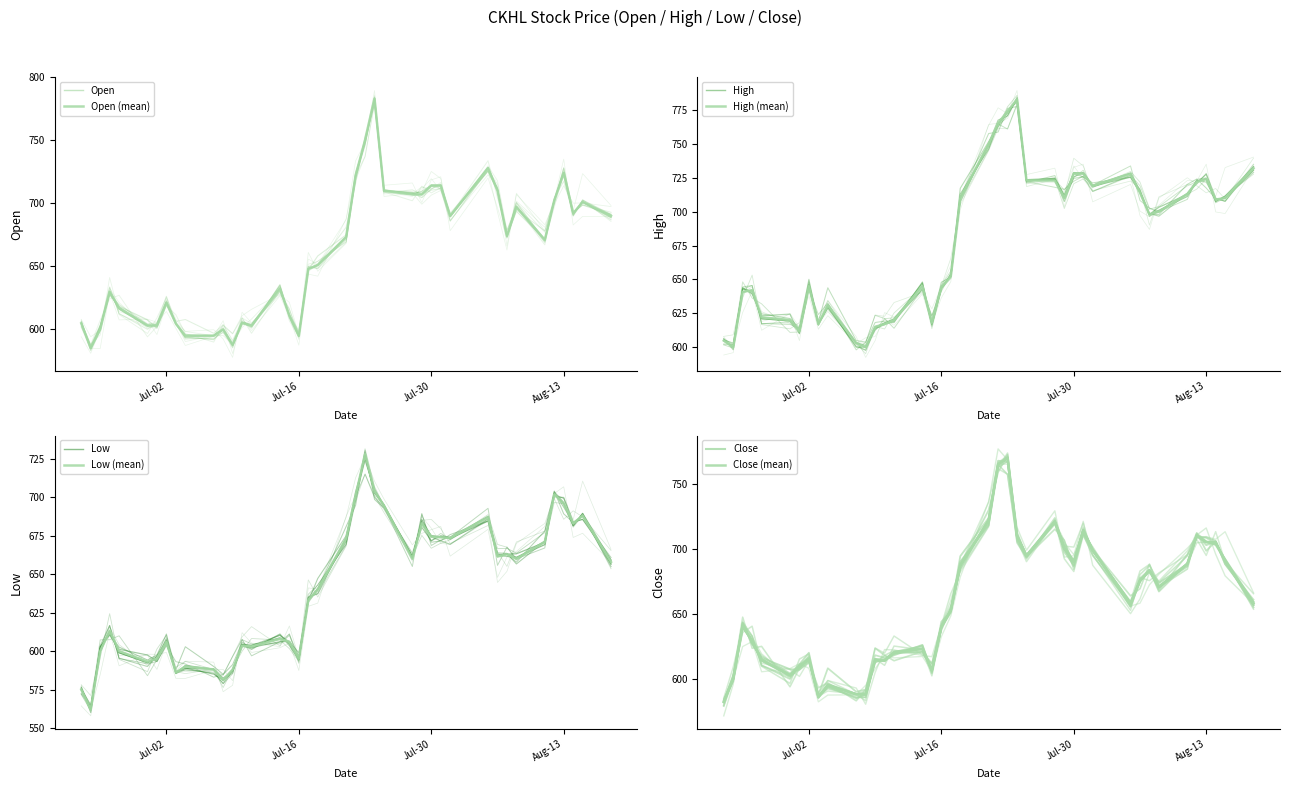

What is the approximate value of Close at 2024-08-01?

699.0